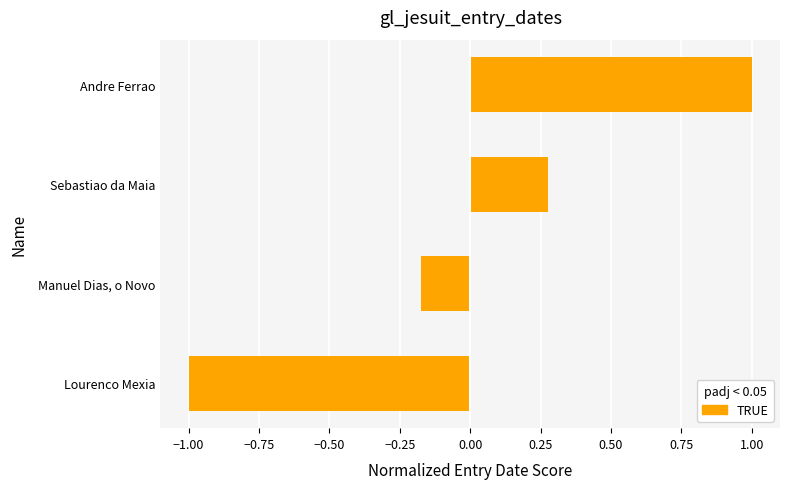

Rank the categories by value from highest to lowest.

Andre Ferrao, Sebastiao da Maia, Manuel Dias, o Novo, Lourenco Mexia